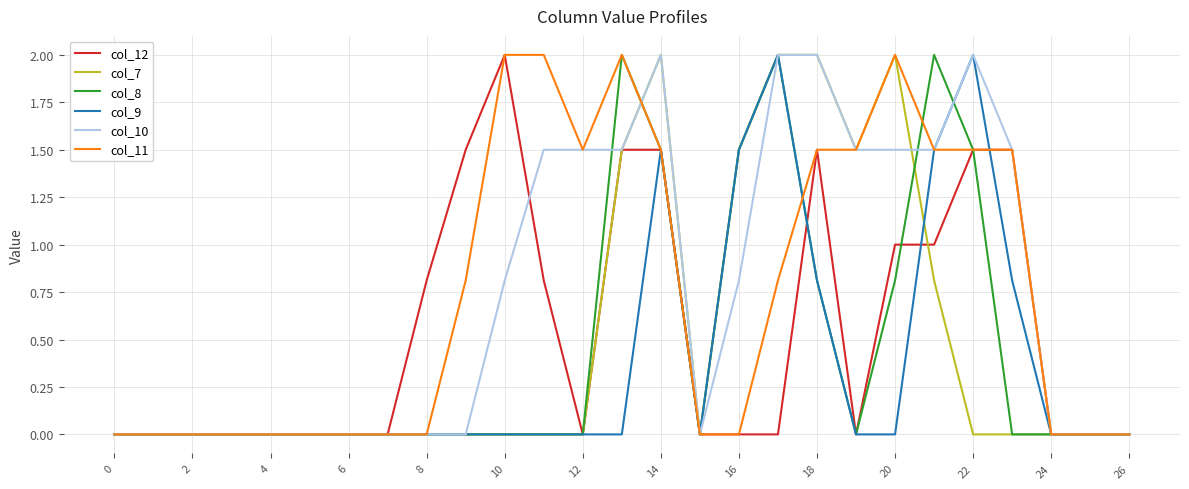

What is the highest value of the col_8 series?

2.0